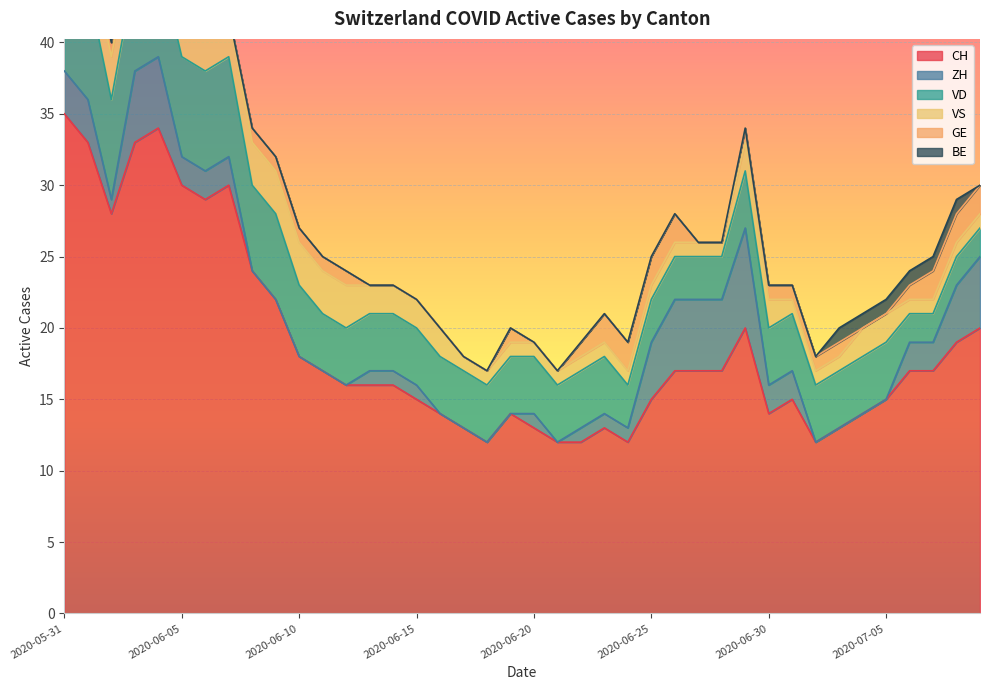

Which category has the highest value in the CH series?

2020-05-31